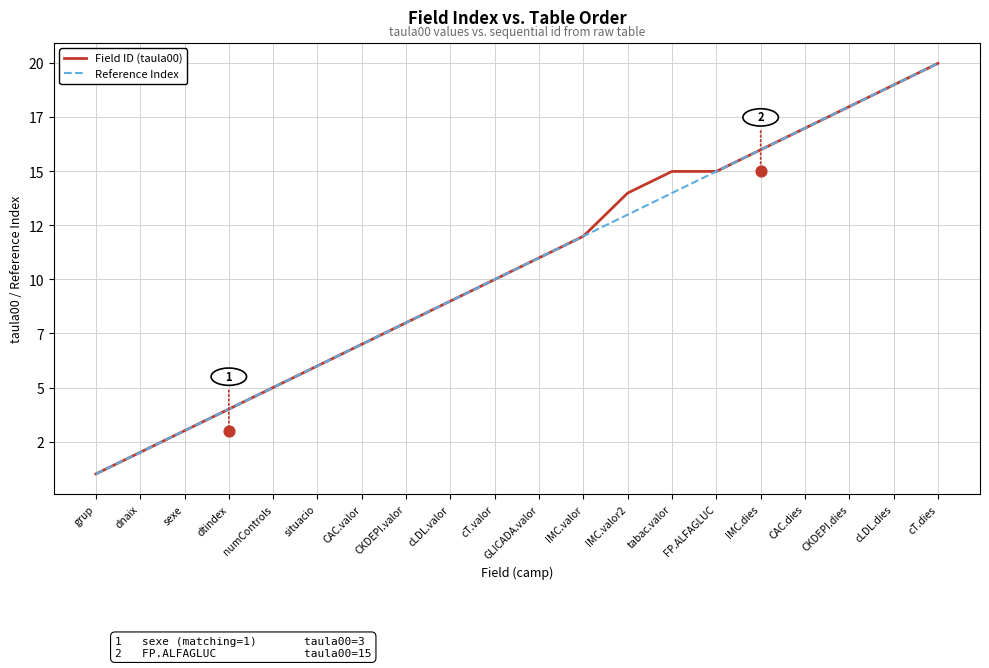

What are all the series names shown in the legend?

Field ID (taula00), Reference Index